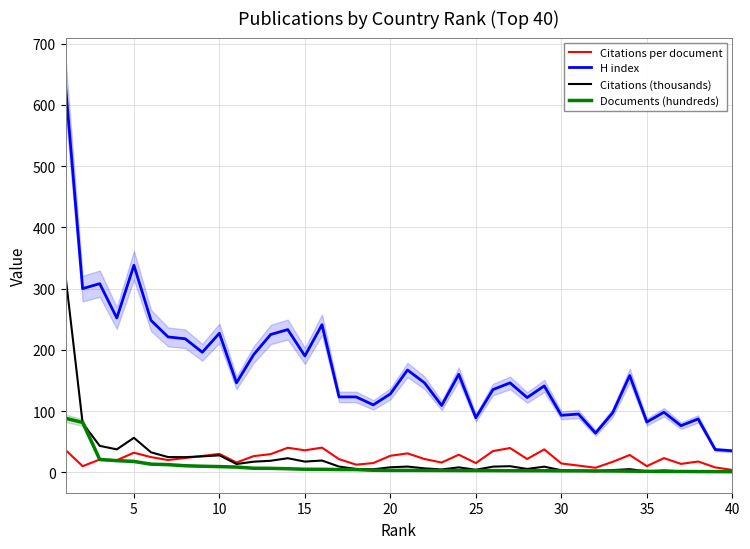

The Documents (hundreds) series shows 3.0 at 20. True or false?

True